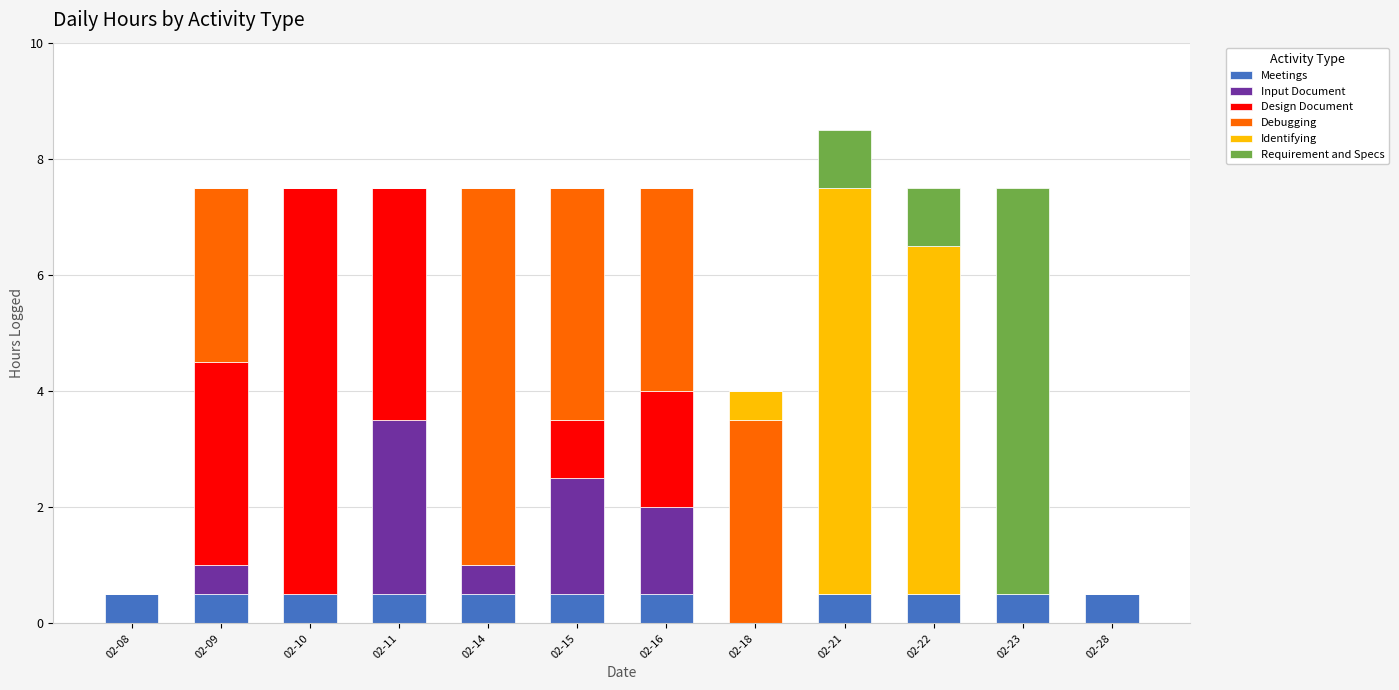

What is the highest value of the Meetings series?

0.5